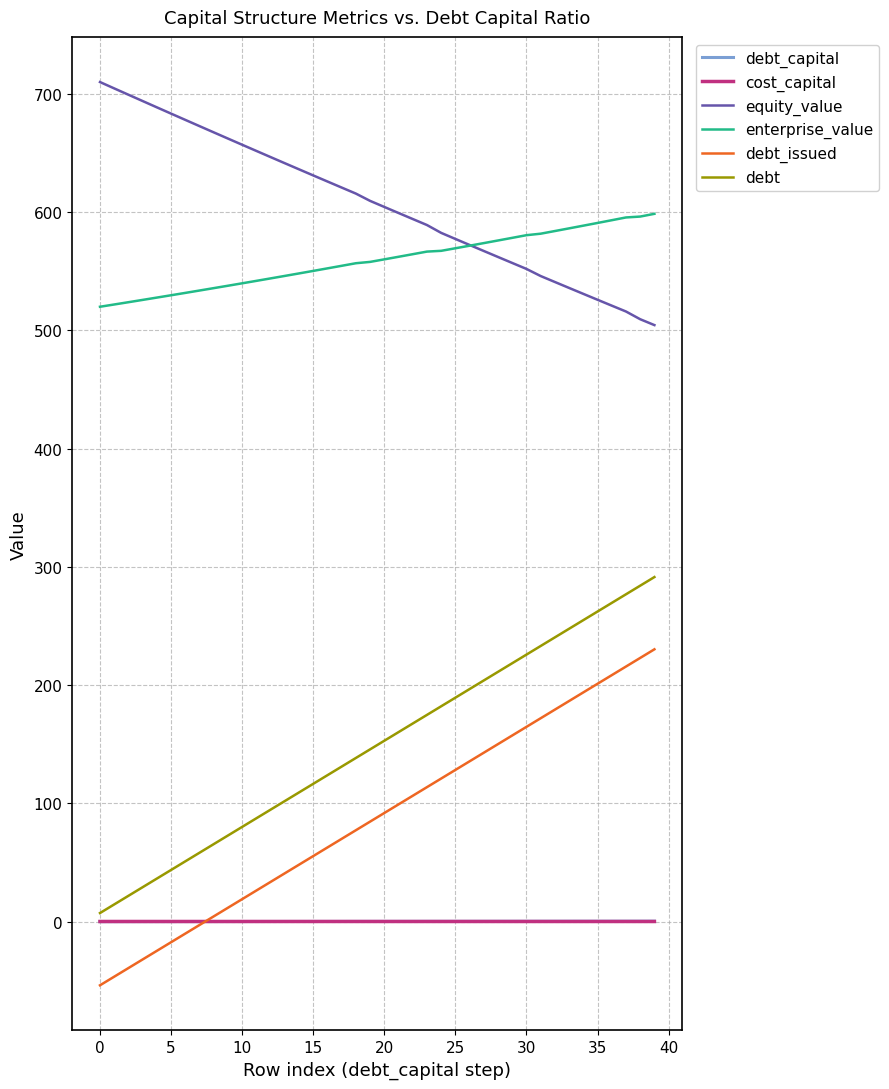

What is the minimum value shown in the chart?

-53.8